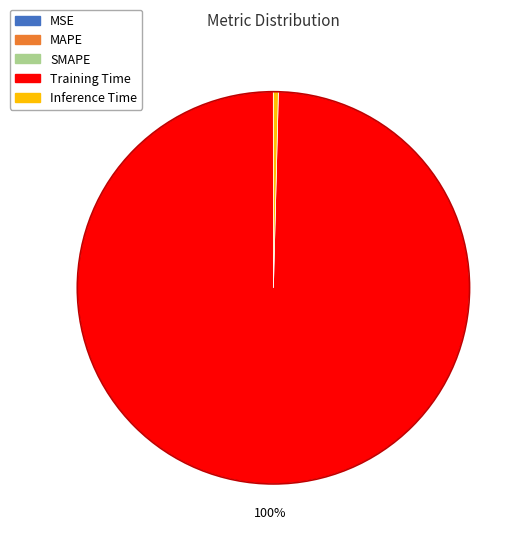

Which category has the biggest portion of the pie?

Training Time